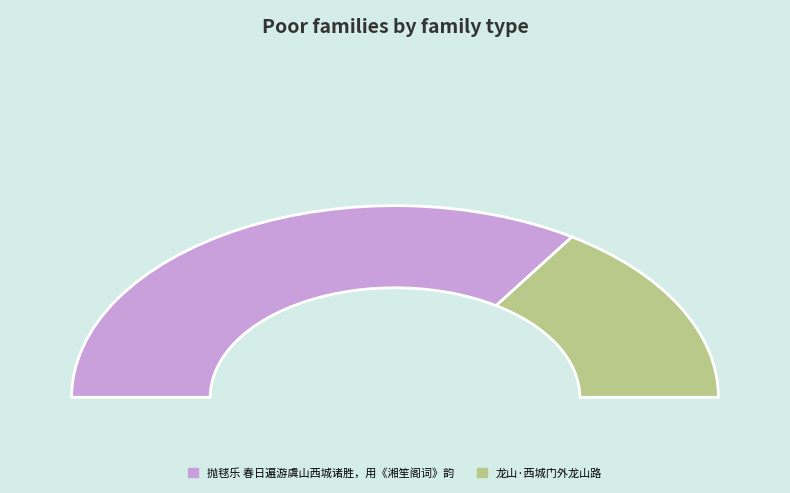

Combined, do 抛毬乐 春日遍游虞山西城诸胜，用《湘笙阁词》韵 and 龙山·西城门外龙山路 account for over 50%?

Yes